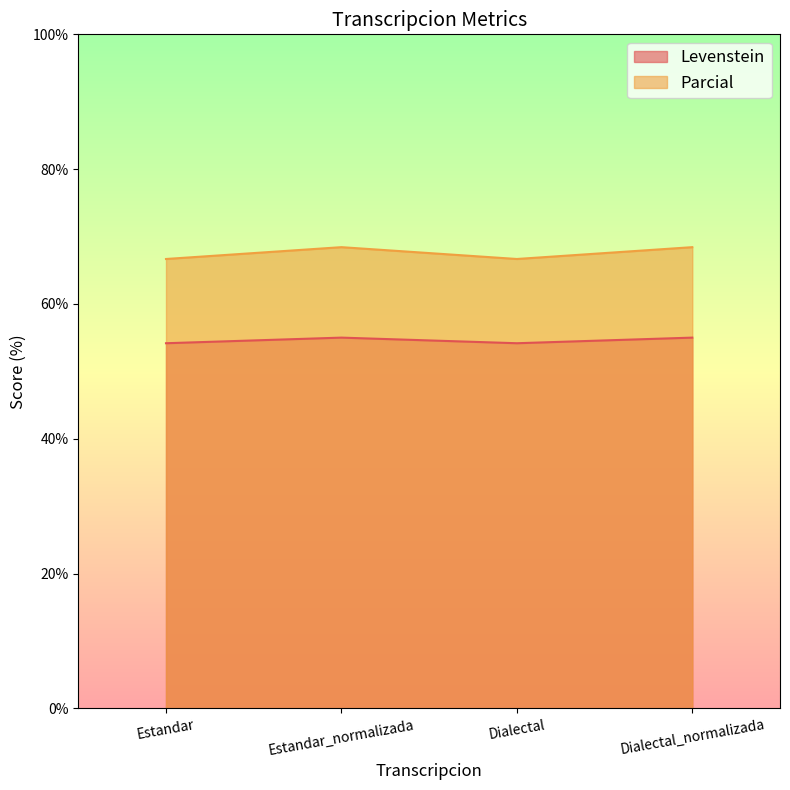

The Levenstein series shows 55.0 at Estandar_normalizada. True or false?

True